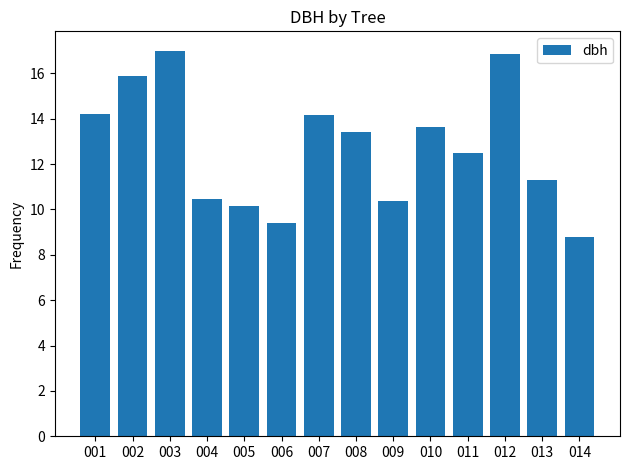

What is the minimum value shown in the chart?

8.8